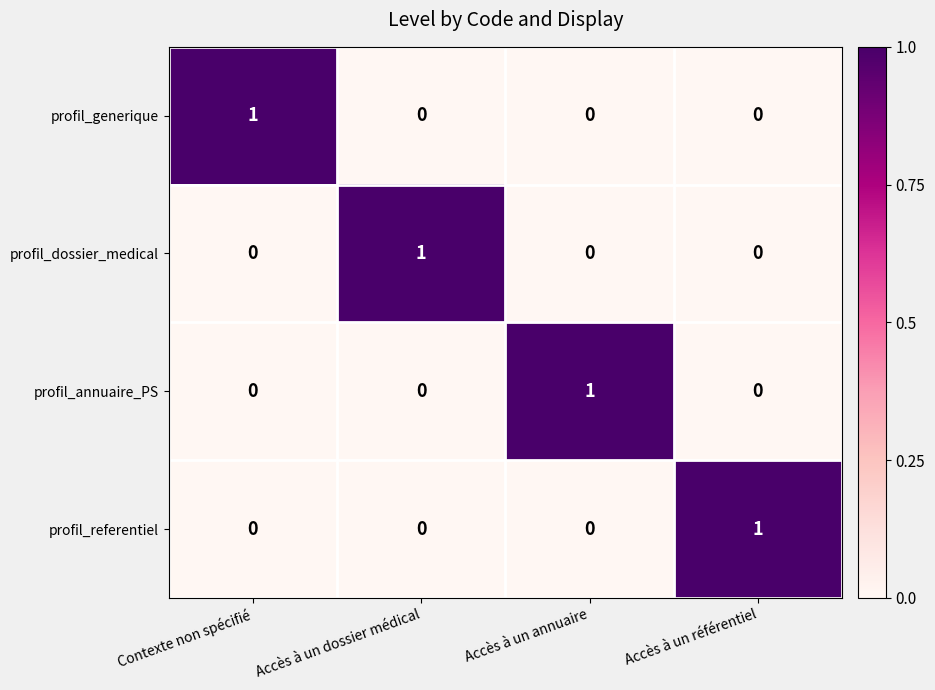

At which label does profil_dossier_medical reach its peak?

Accès à un dossier médical